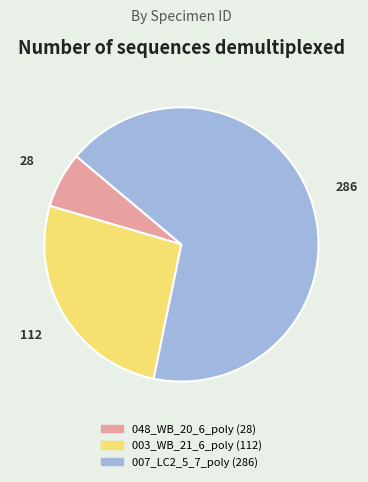

How many slices are in this pie chart?

3